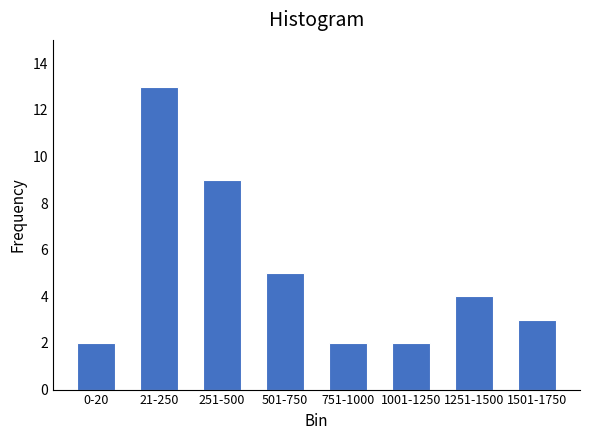

Reading right to left, transcribe all the data shown in this chart.

3	4	2	2	5	9	13	2